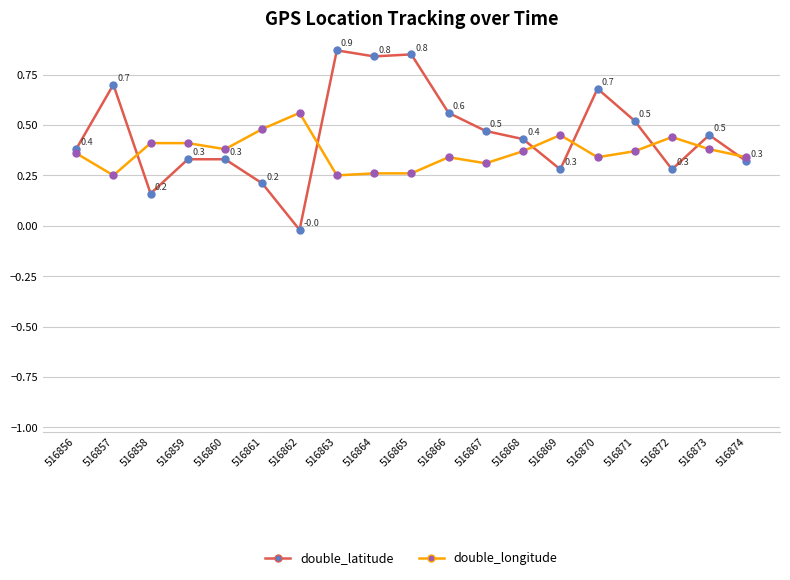

What is the difference between the second highest and minimum values in the double_longitude series?

0.2